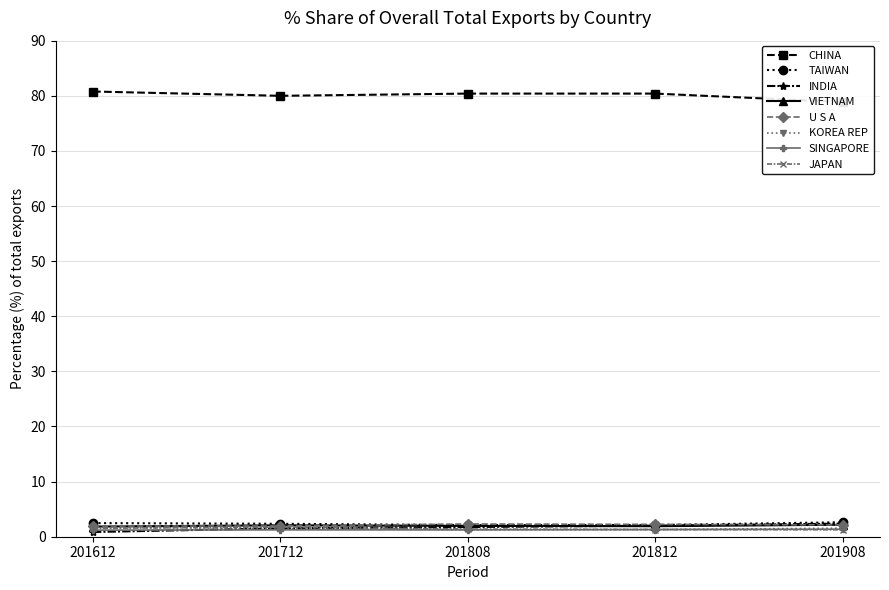

What is the difference between the second highest and second lowest values in the 201812_% Share series?

1.4